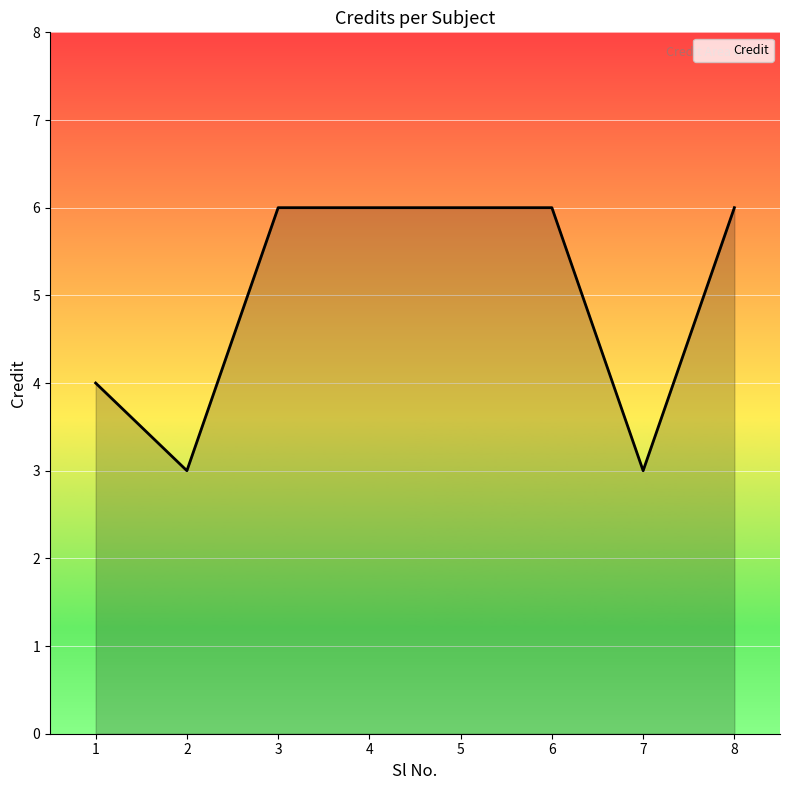

Reading left to right, list all the values displayed in this chart.

4	3	6	6	6	6	3	6